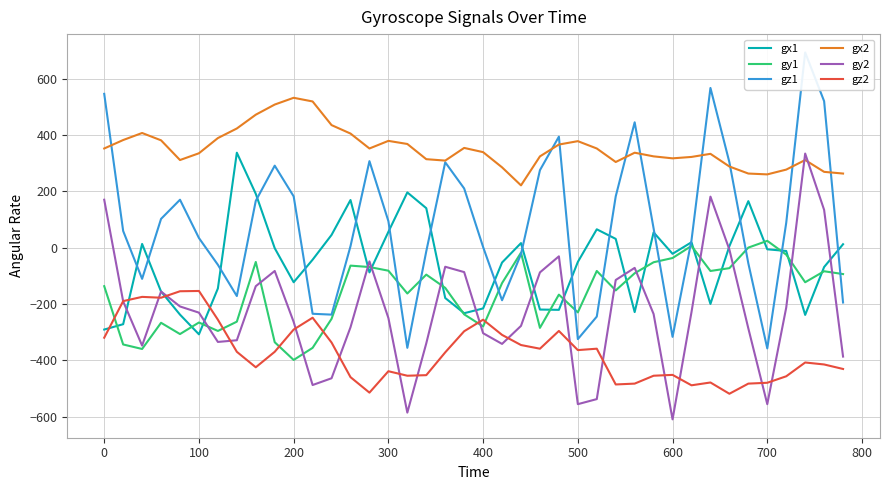

What is the minimum value for gy1?

-399